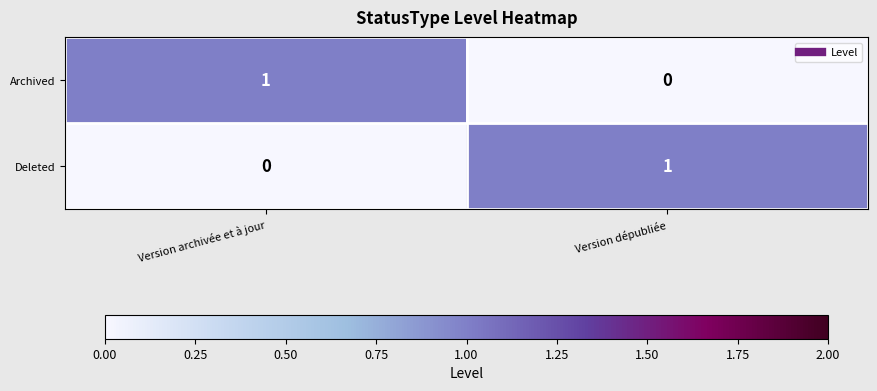

Where is Archived nearest to the value 0?

Version dépubliée